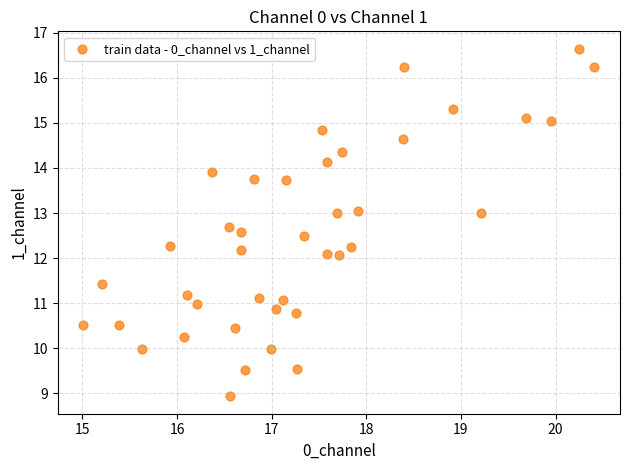

What is the range of X values (max minus min)?

5.4